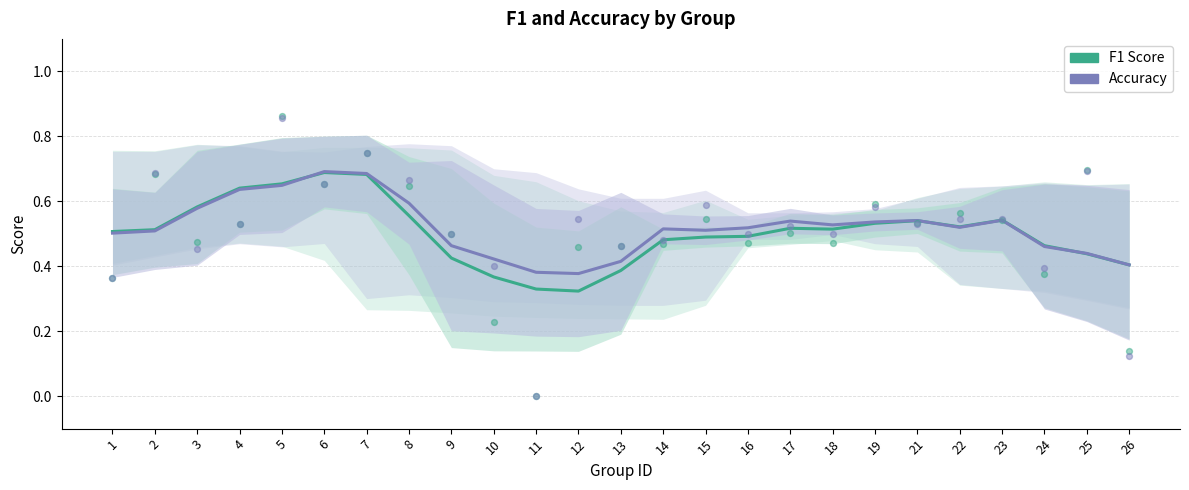

Which series has the widest spread of Y values?

F1 Score